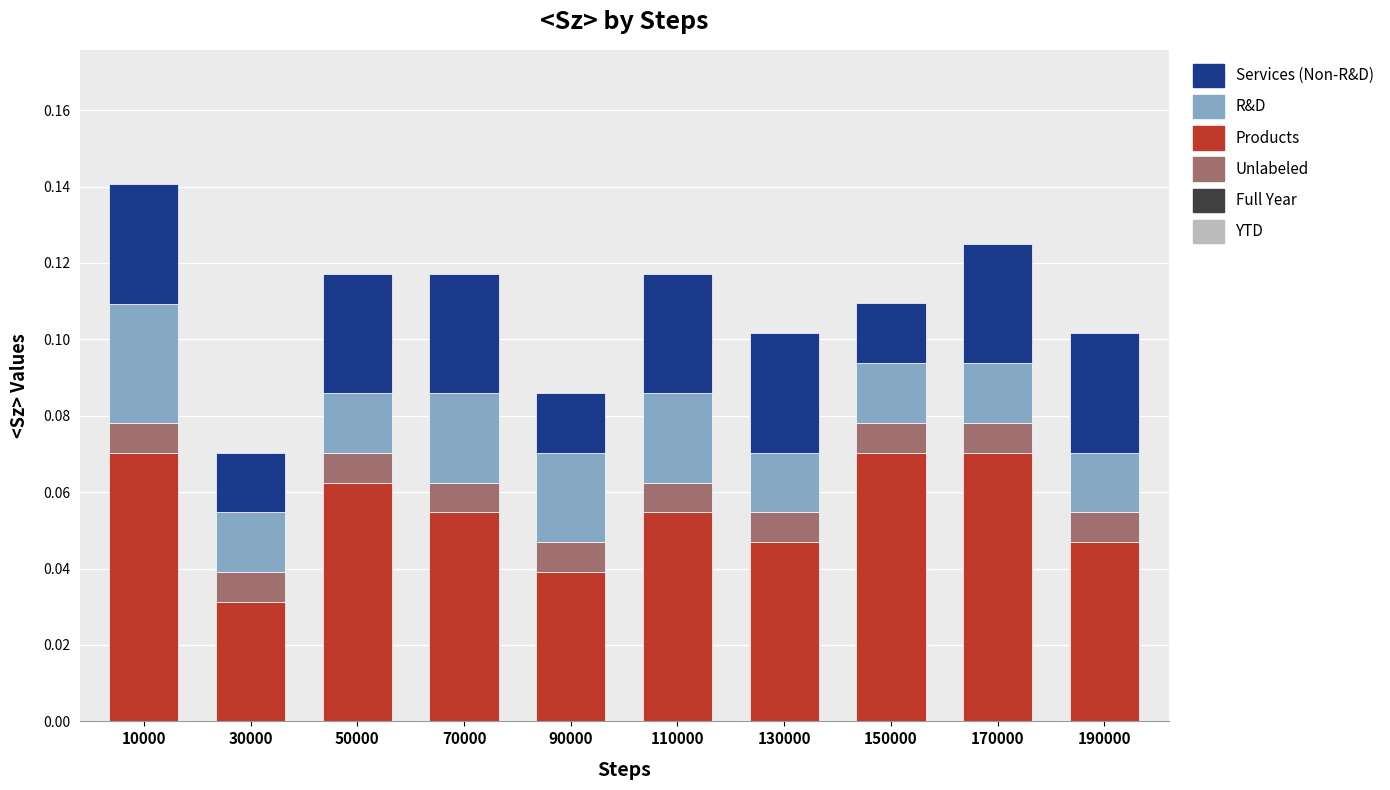

Which category has the lowest value in the Products series?

30000